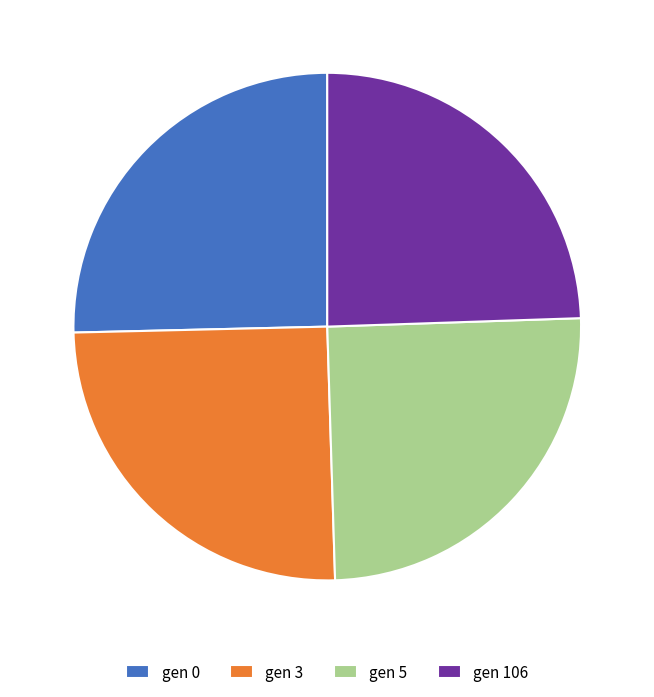

Between gen 5 and gen 106, which is larger?

gen 5